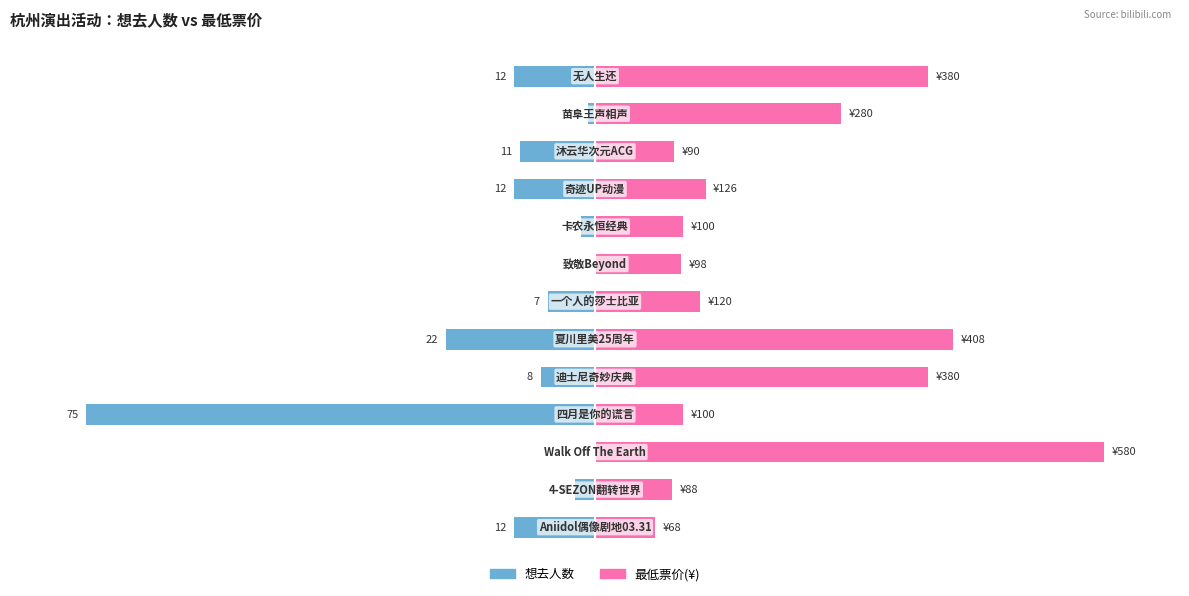

List the series in order of their peak value, highest first.

最低票价, 想去人数